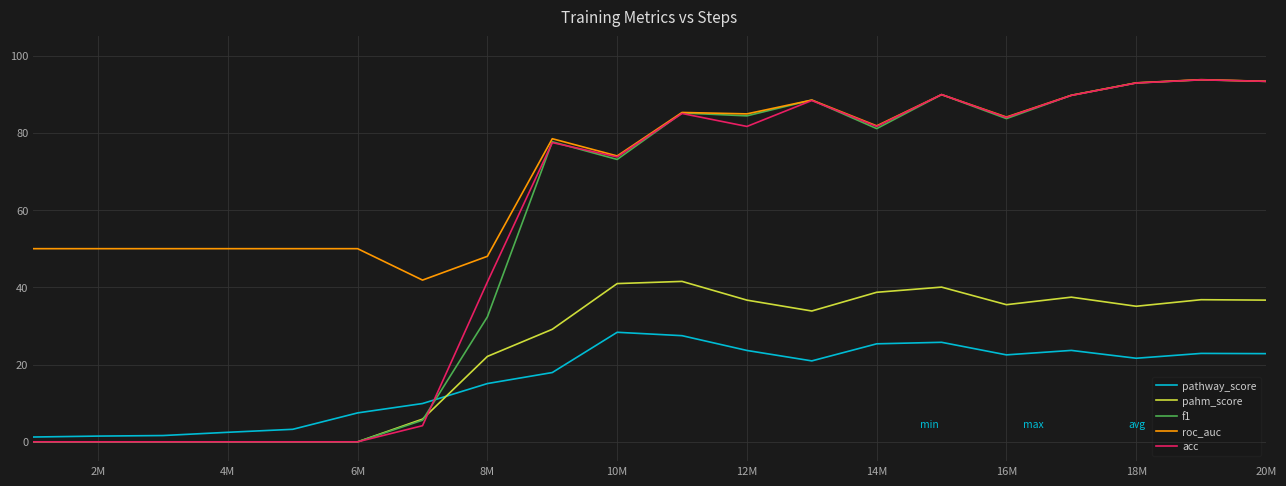

What is the maximum value for f1?

93.7